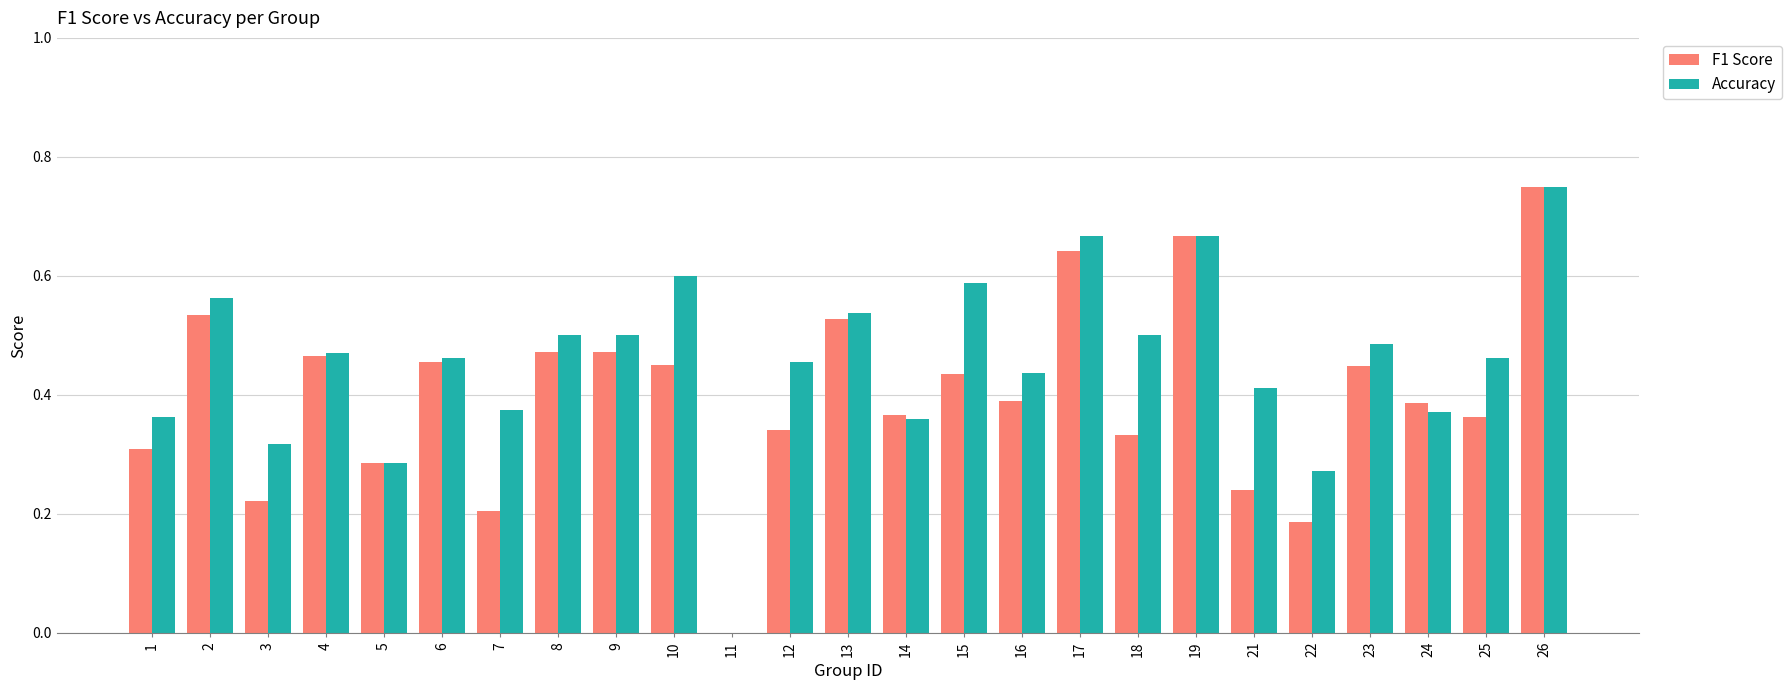

What is the sum of the F1 Score values at 6 and 19?

1.1